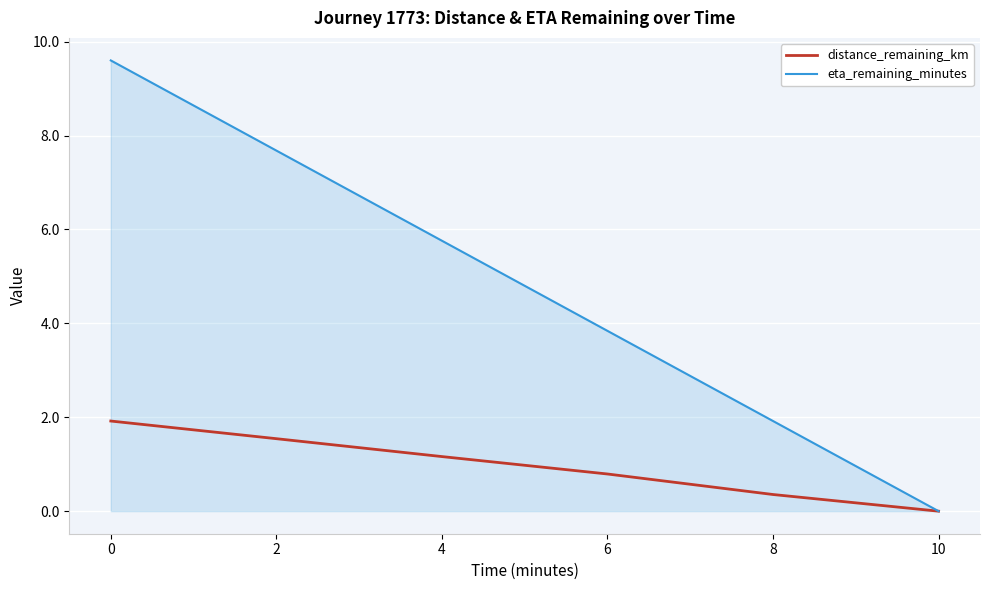

The value of eta_remaining_minutes at 2 is 10.7. True or false?

False